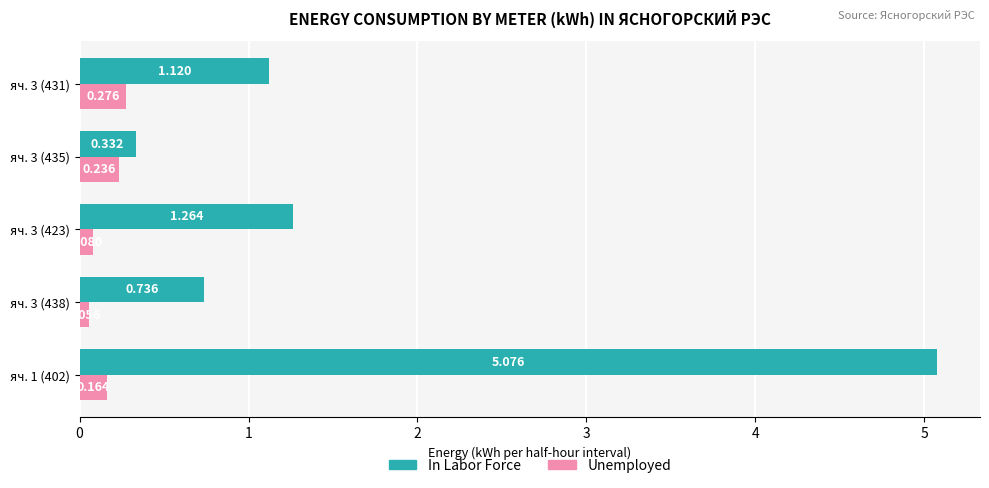

Rank the series at яч. 3 (438) from highest to lowest value.

In Labor Force, Unemployed